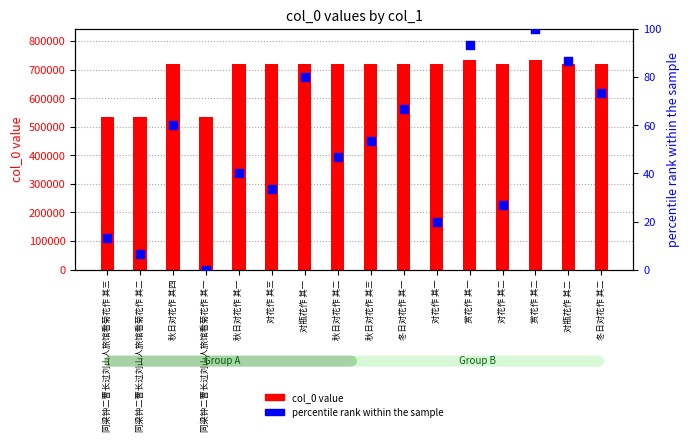

At which category is the sum across all series the highest?

赏花作 其二